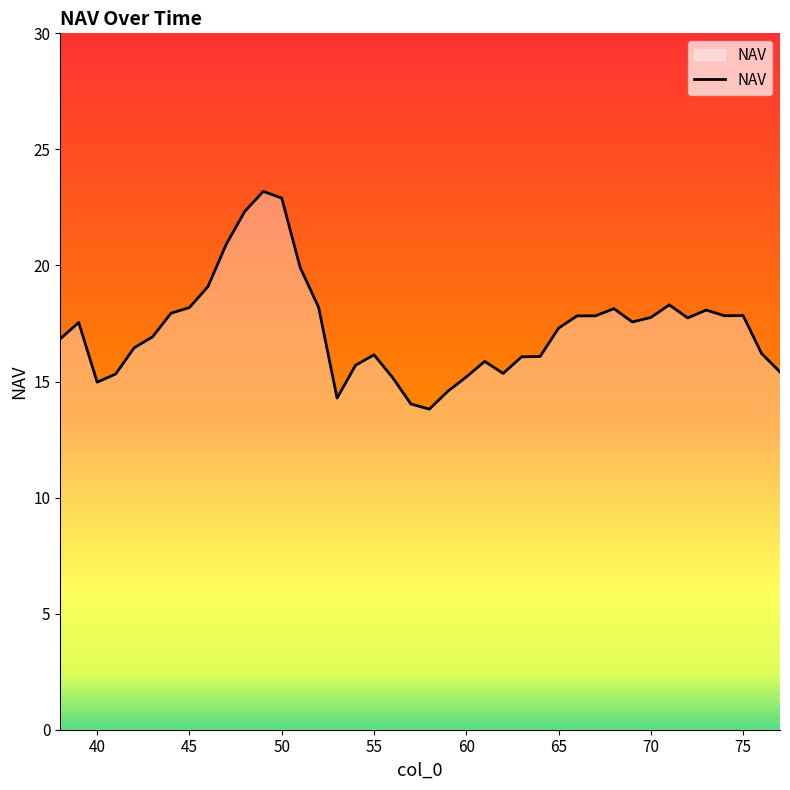

What is the maximum value shown in the chart?

23.2